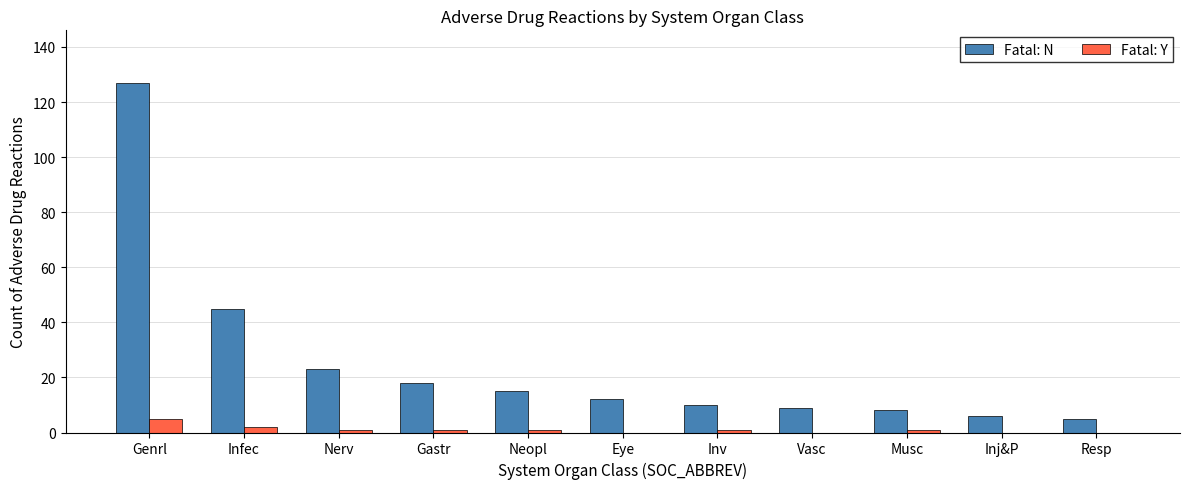

Which series has the largest total across all categories?

Fatal: N